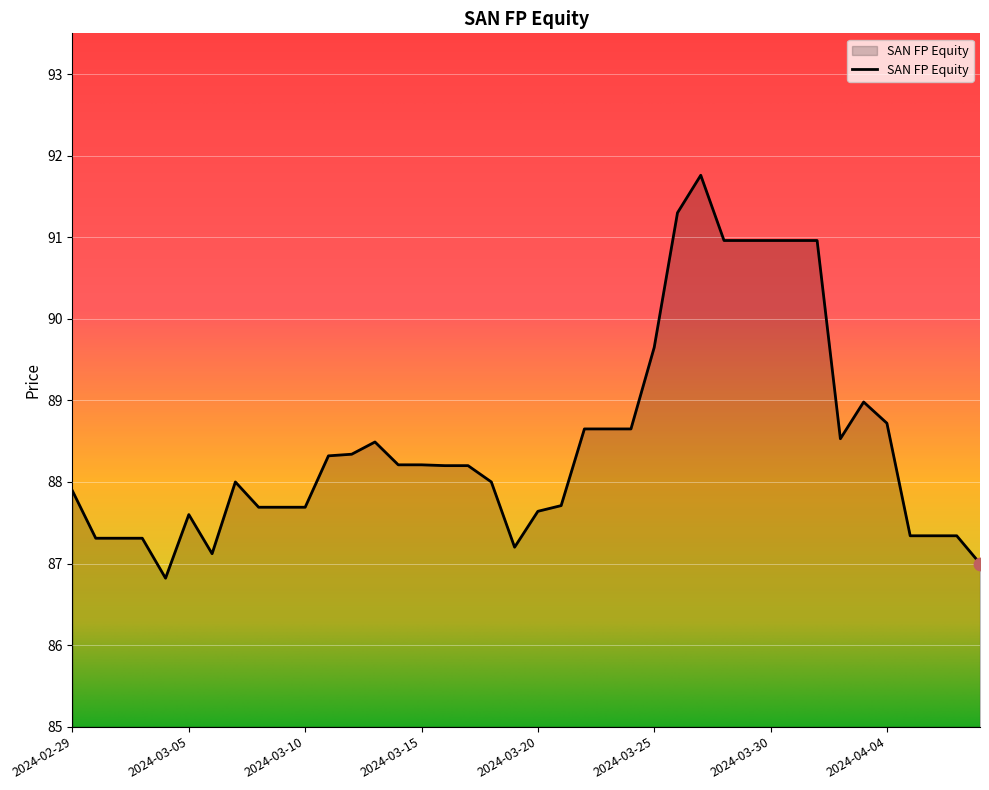

What is the maximum value shown in the chart?

91.8